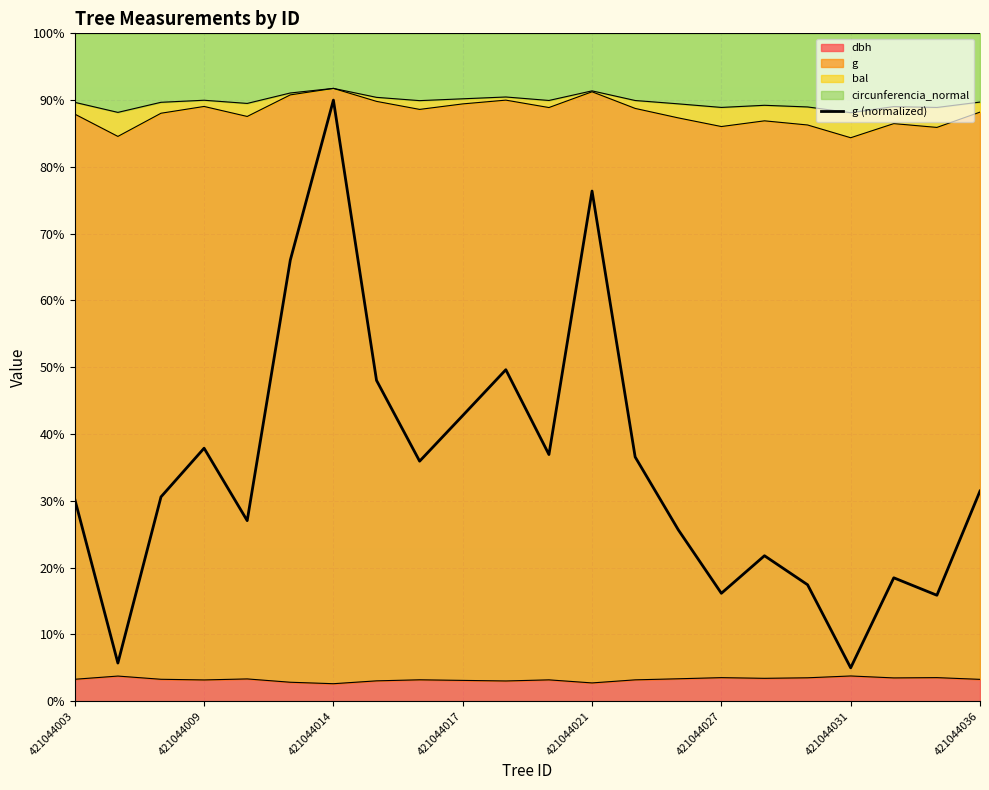

What is the minimum value shown in the chart?

5.0